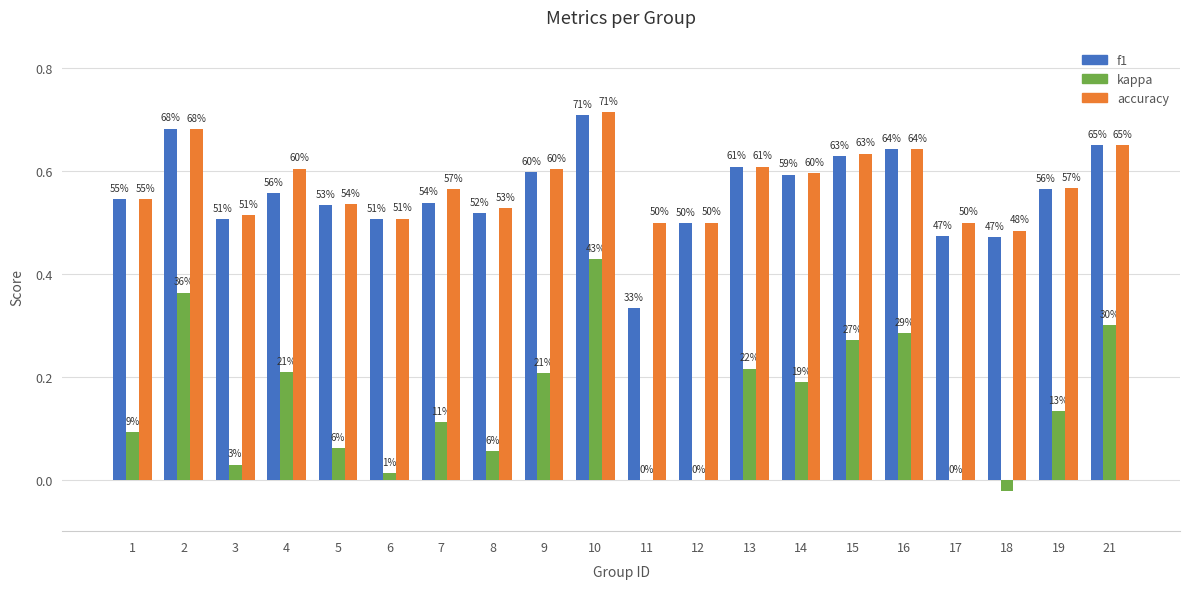

What is the maximum value shown in the chart?

0.7